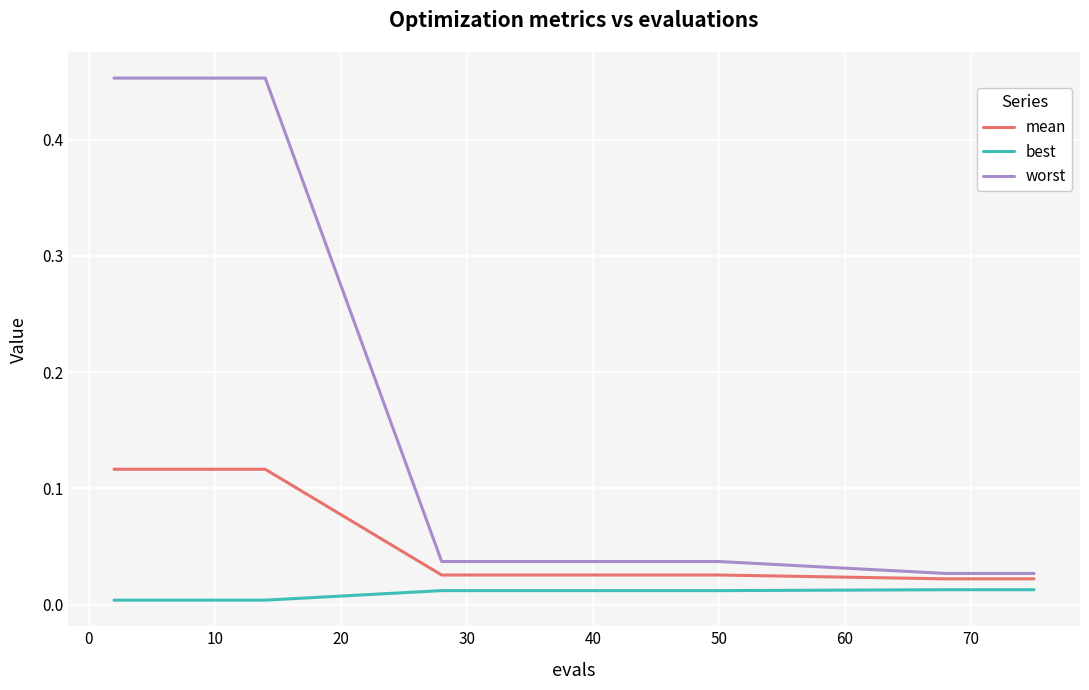

Which series has the widest spread of values?

worst